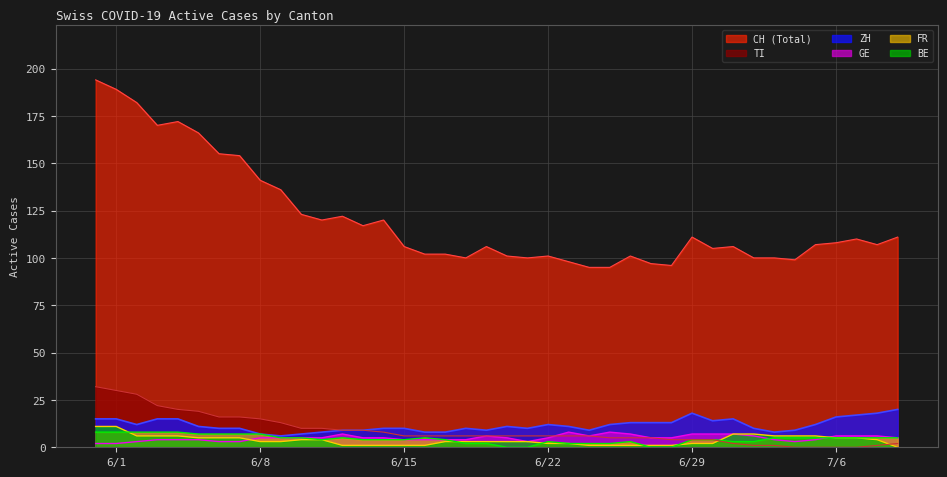

At how many categories does at least one series exceed 61?

40